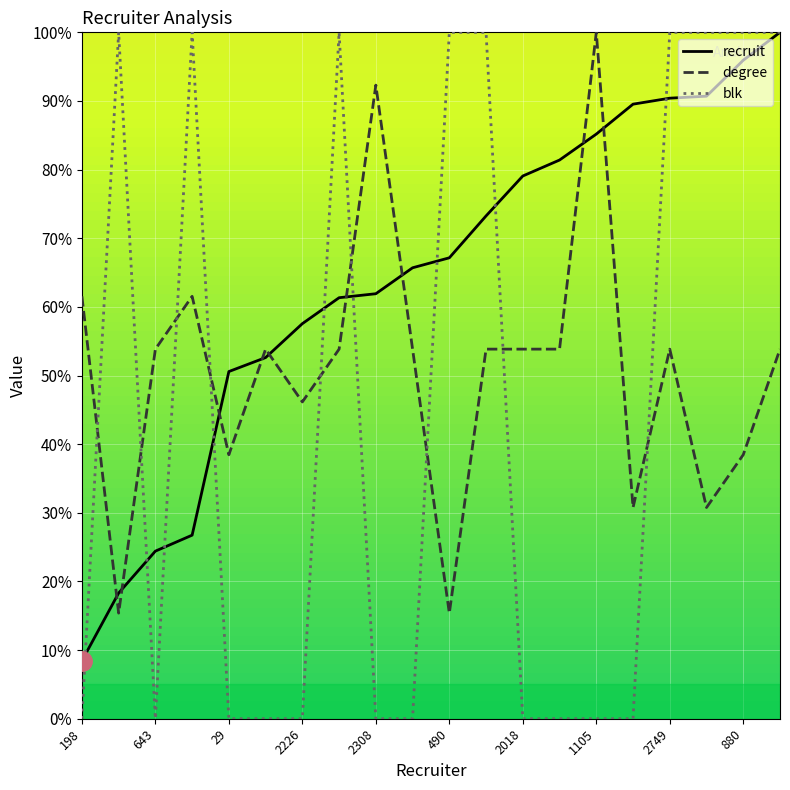

List the series in order of their overall mean, lowest first.

blk, degree, recruit